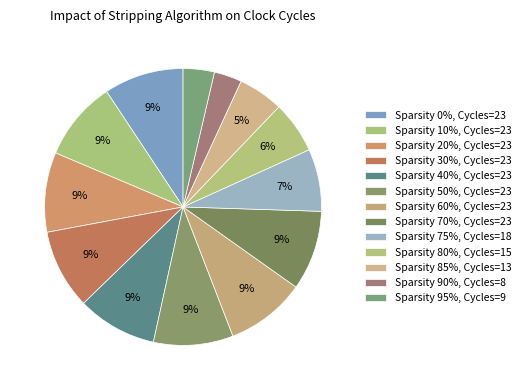

To the nearest percent, what is the difference between the largest and smallest slice percentages?

6%